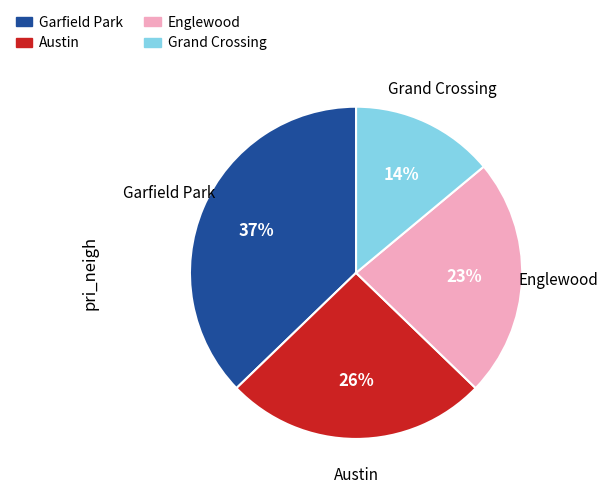

Which slice is the smallest?

Grand Crossing